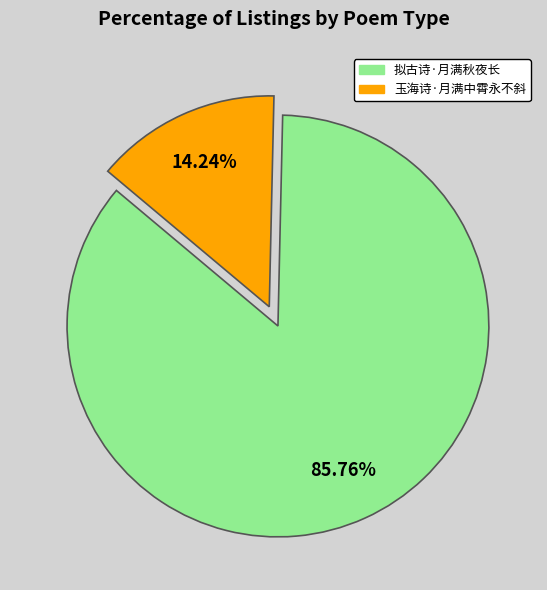

Is 拟古诗·月满秋夜长 the majority of the pie?

Yes